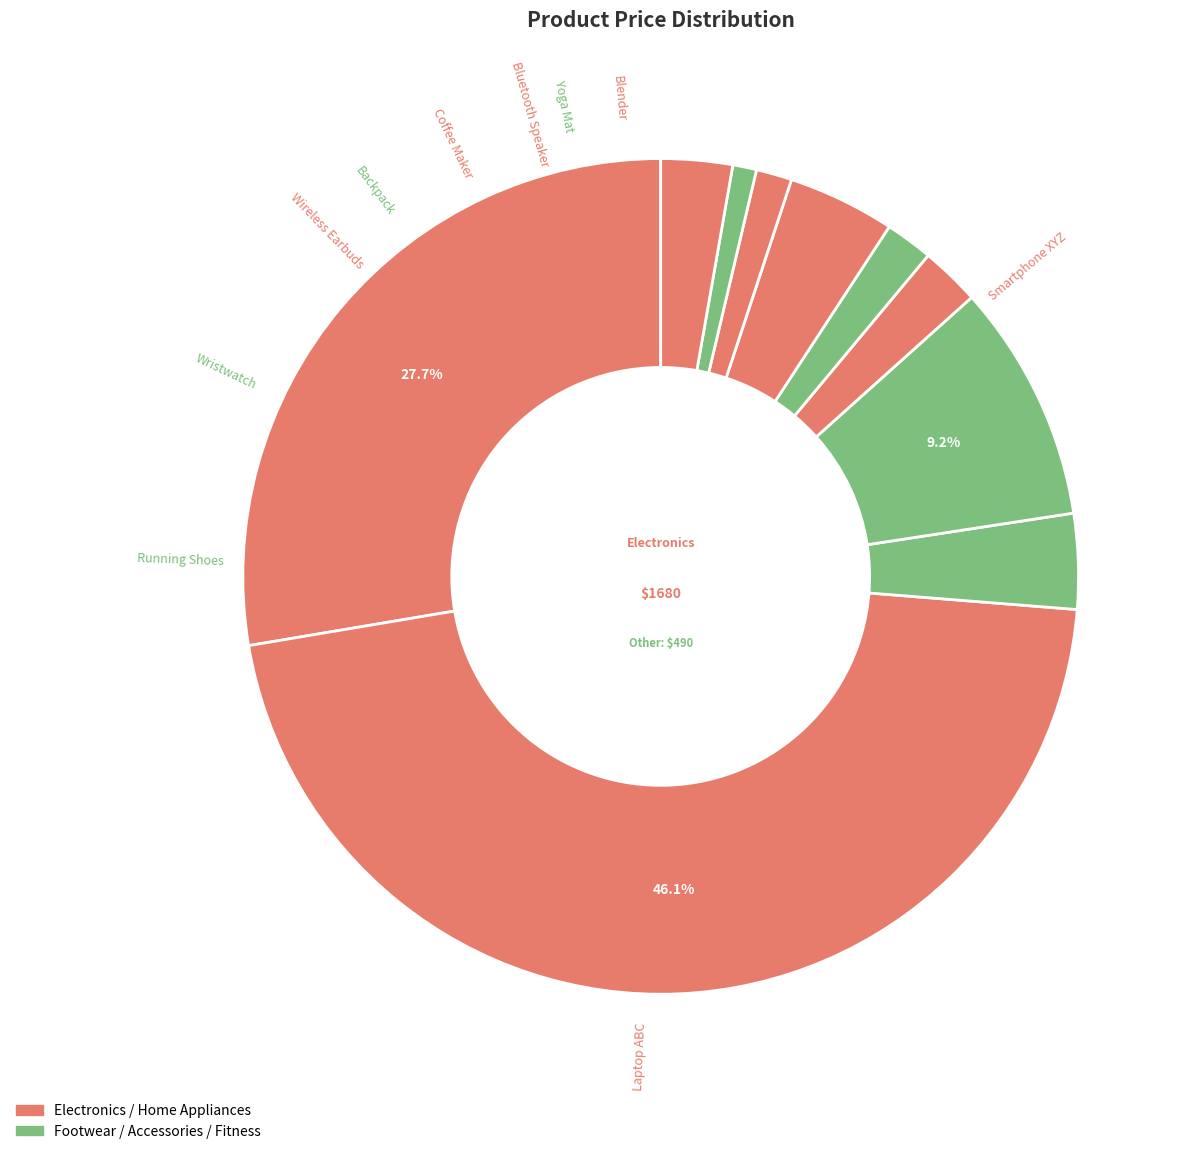

What is the change in value from Wristwatch to Wireless Earbuds?

-150.0